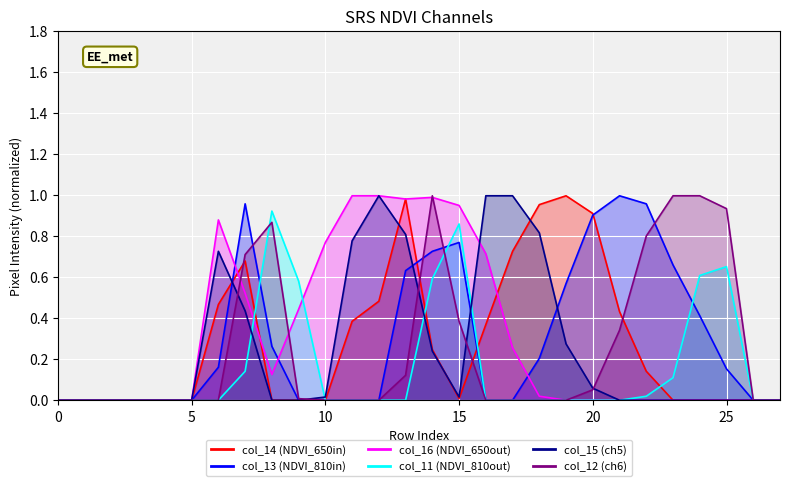

Between 19 and 8, which is larger?

19